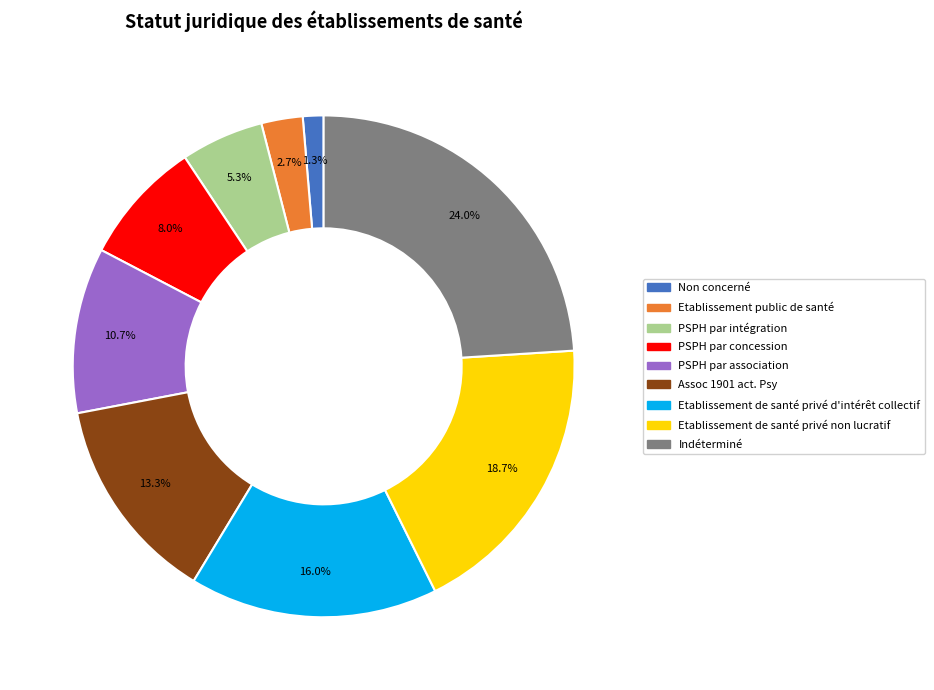

Is there any slice that represents more than half of the pie?

No